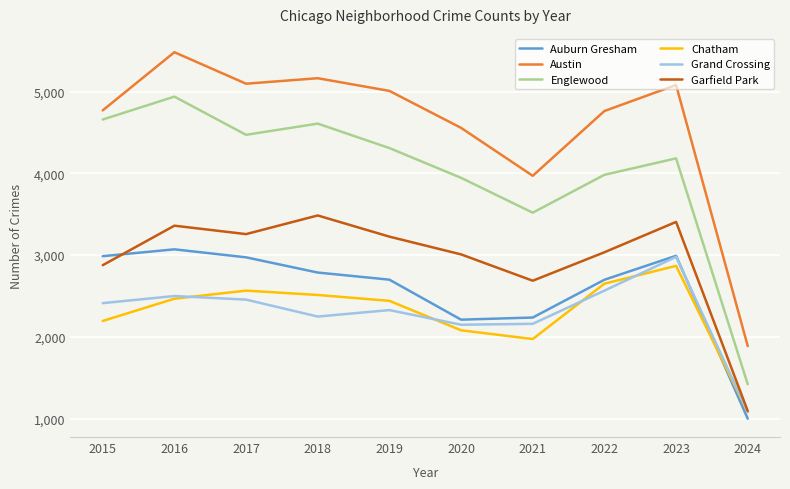

True or false: Austin and Grand Crossing intersect in this chart.

False